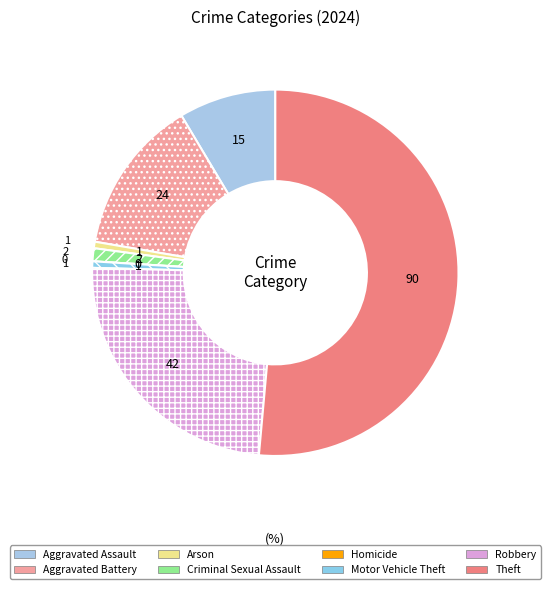

How much of the chart is everything except Robbery?

76.0%